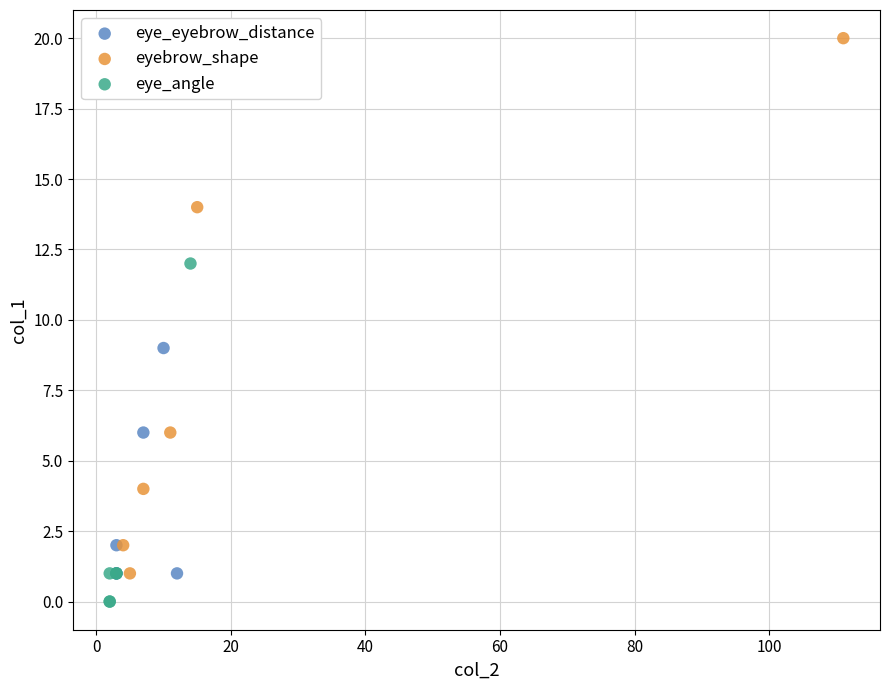

Which series has the widest spread of Y values?

eyebrow_shape